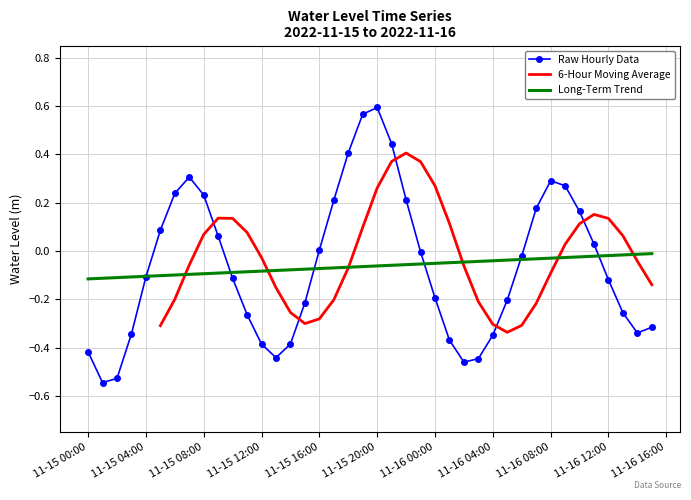

True or false: Raw Hourly Data has a value of -0.1 at 11-16 00:00.

False